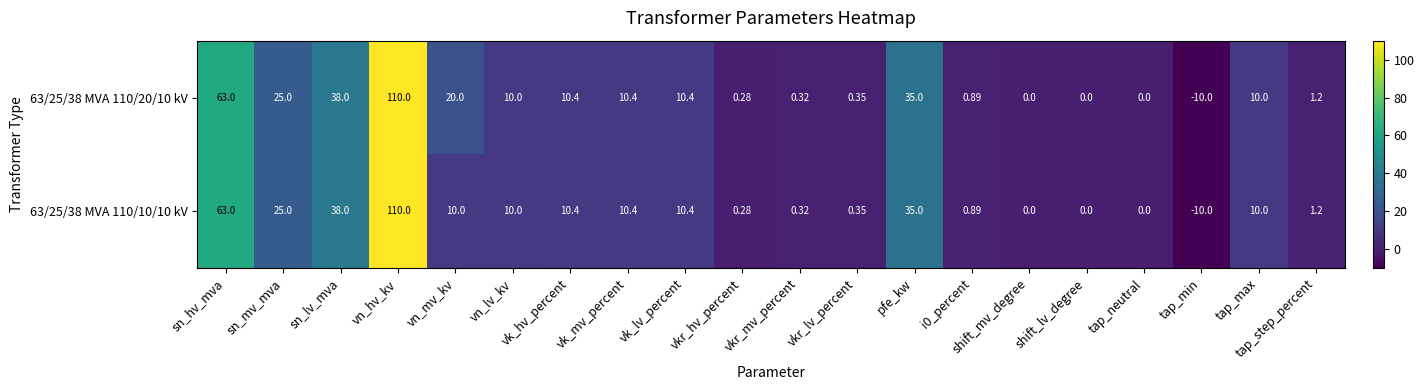

At which category does the chart reach its minimum across all series?

tap_min